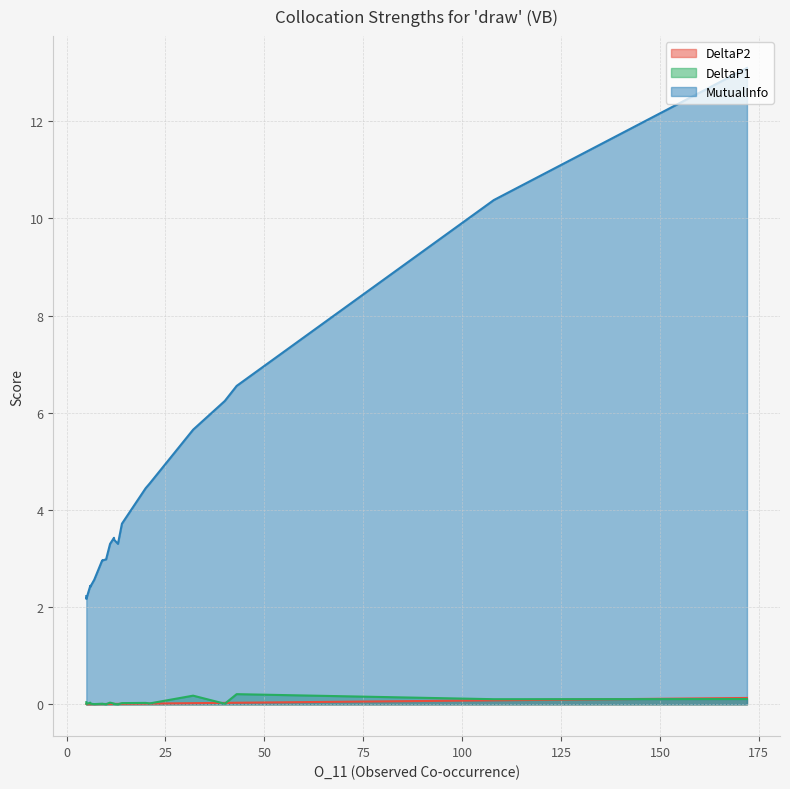

What is the maximum value shown in the chart?

13.1